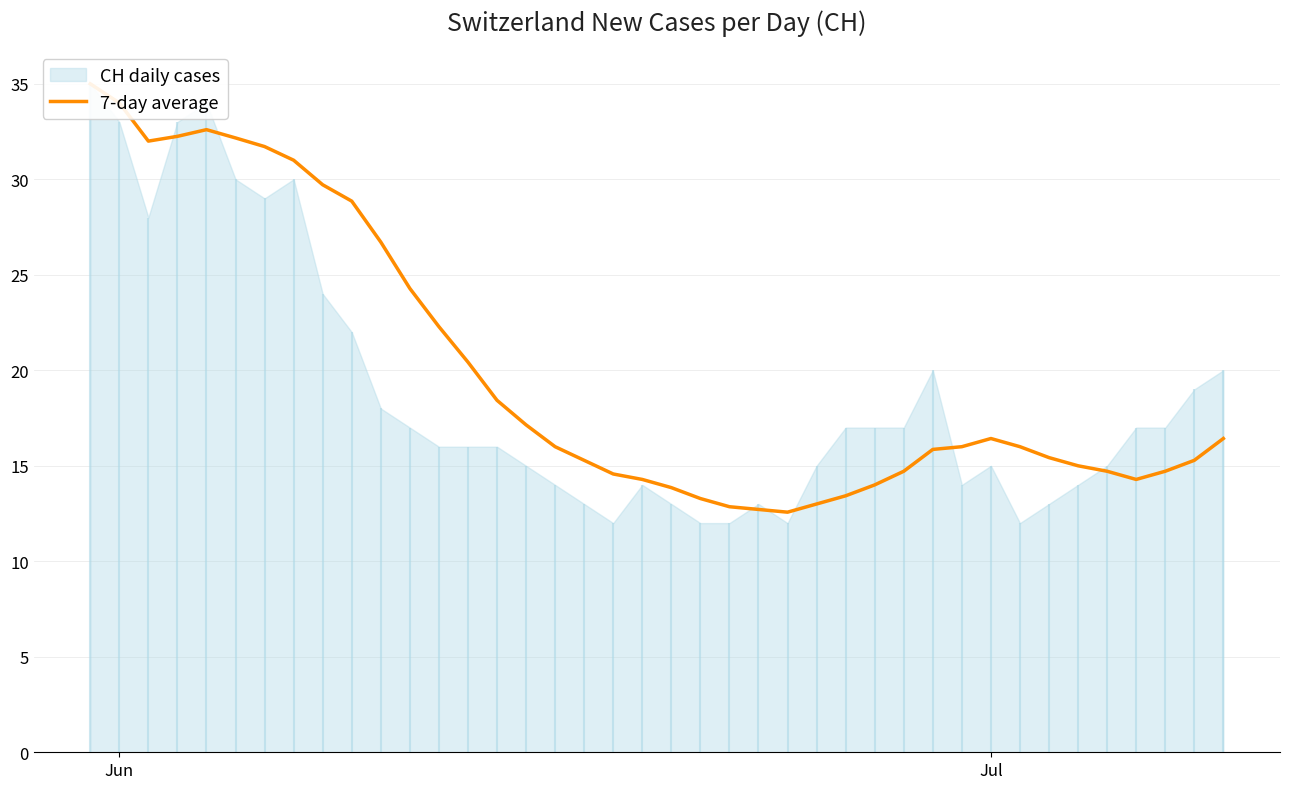

Is it true that the value at 23 is 7.3?

False